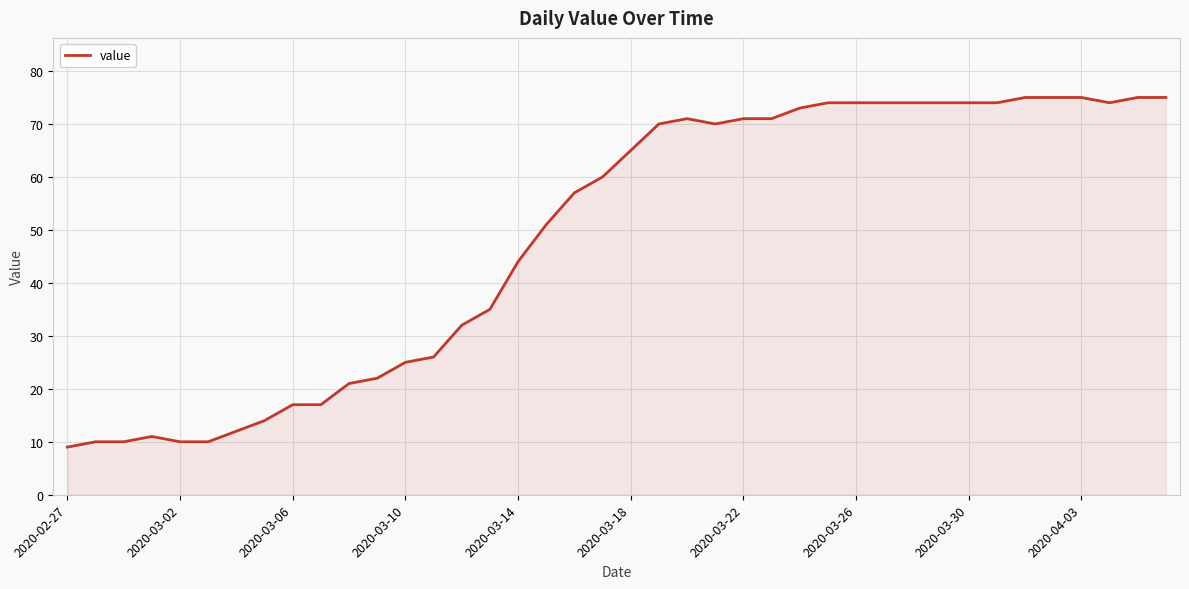

How many lines are shown in the chart?

1